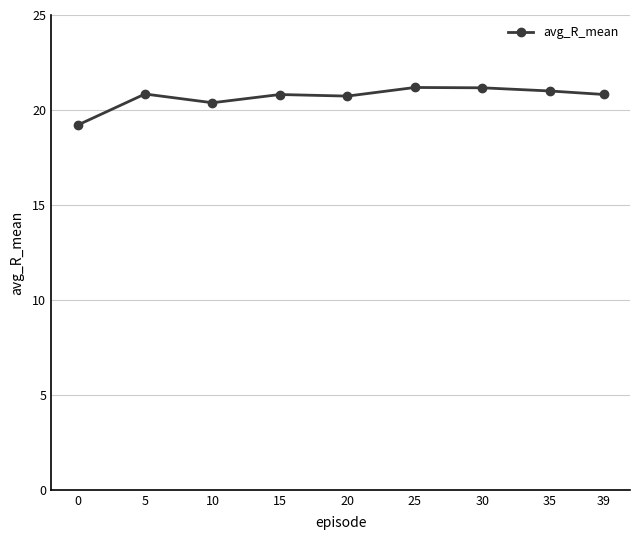

True or false: the data has more than 1 interior local peaks.

True